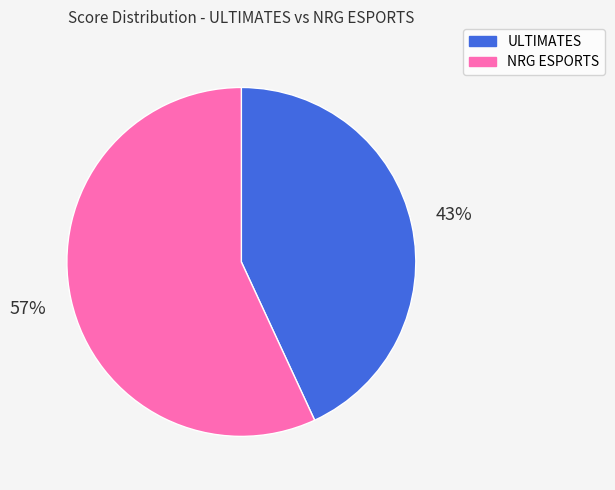

Which category accounts for the majority?

NRG ESPORTS